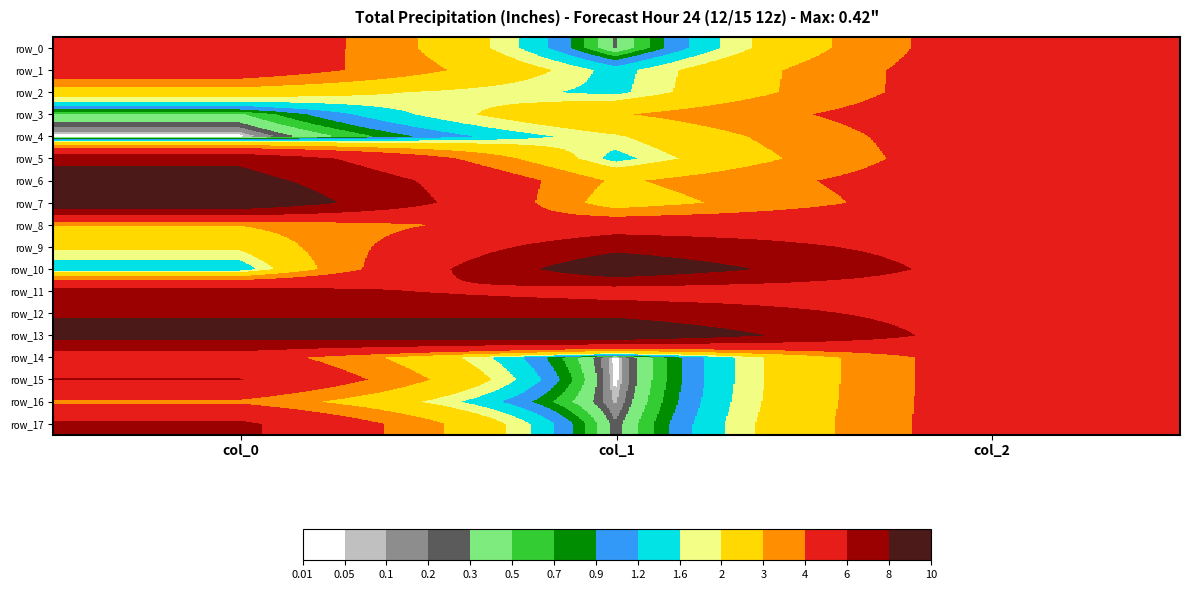

Where is row_7 nearest to the value 6?

col_2